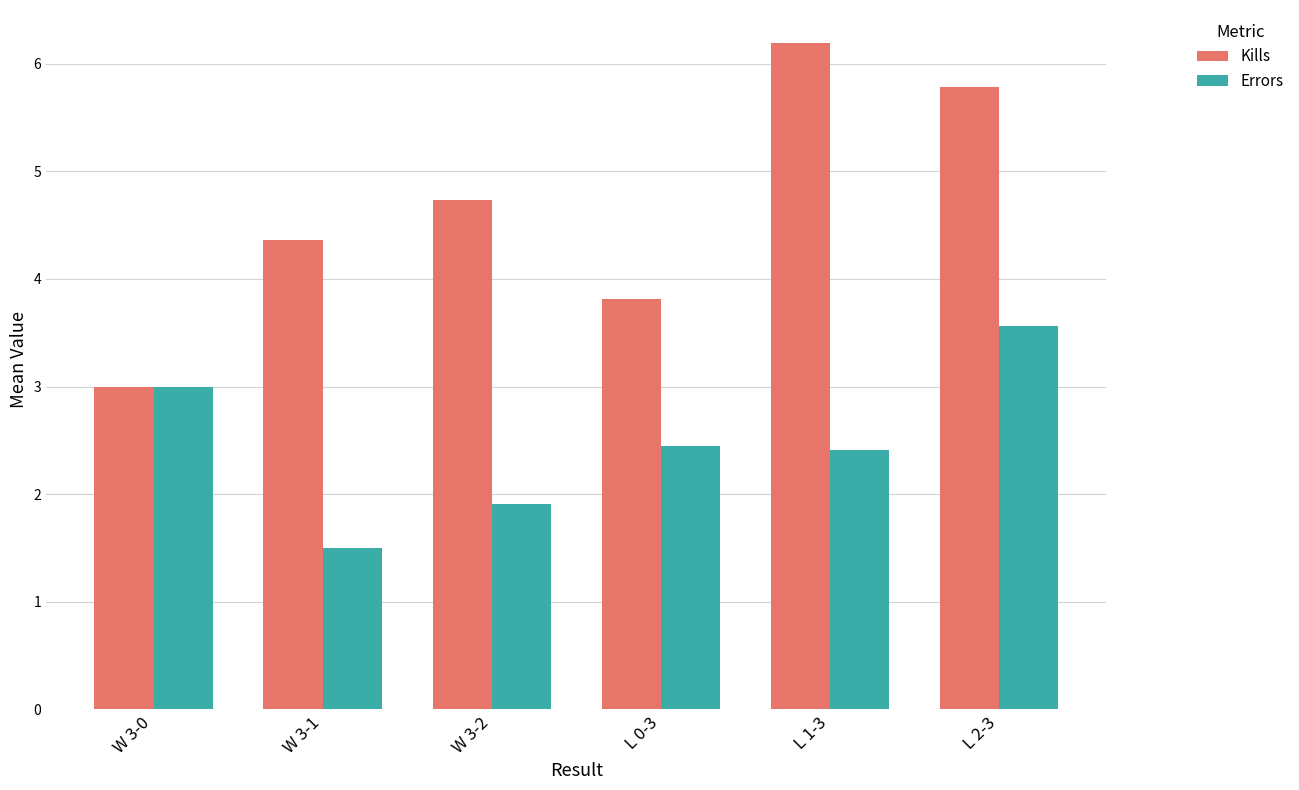

Reading left to right, transcribe all the data shown in this chart.

Kills: W 3-0=3.0	W 3-1=4.4	W 3-2=4.7	L 0-3=3.8	L 1-3=6.2	L 2-3=5.8
Errors: W 3-0=3.0	W 3-1=1.5	W 3-2=1.9	L 0-3=2.5	L 1-3=2.4	L 2-3=3.6